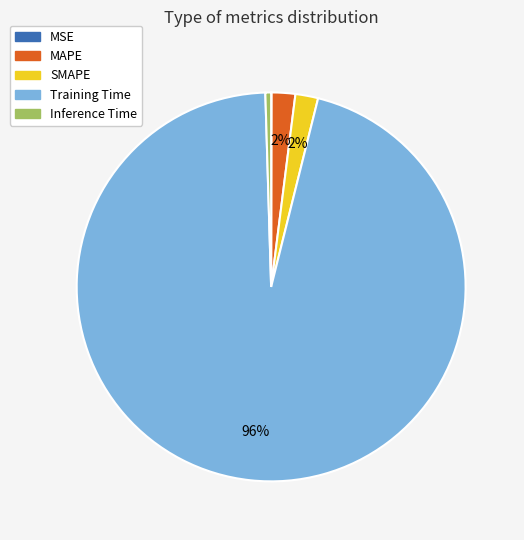

The SMAPE slice represents 2% of the pie. True or false?

True